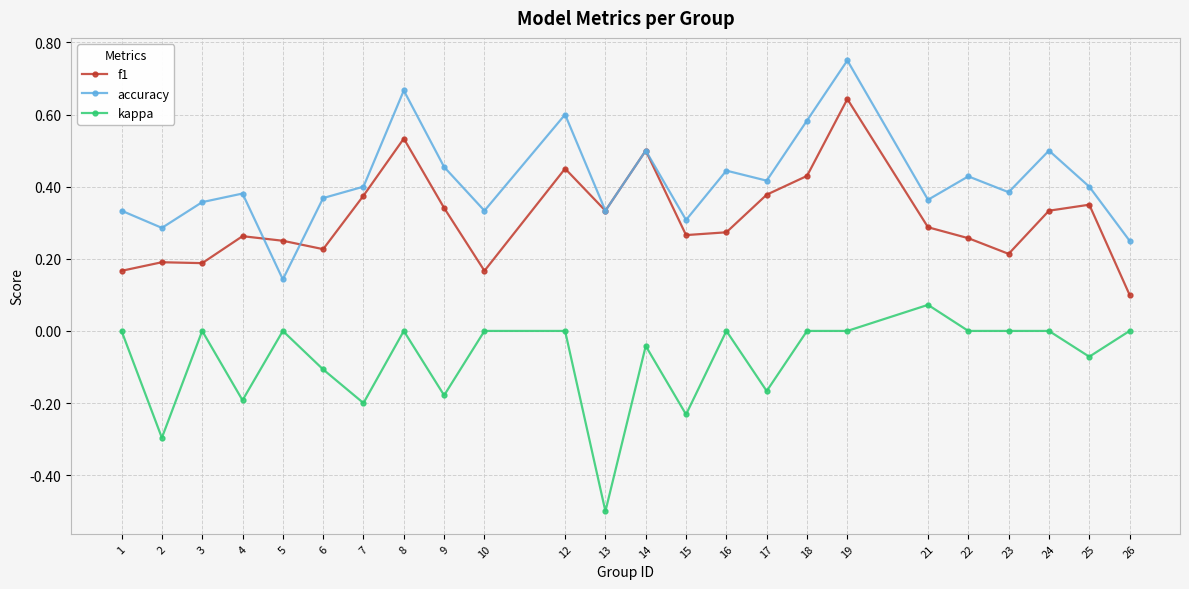

At which category does kappa reach its first local valley?

2